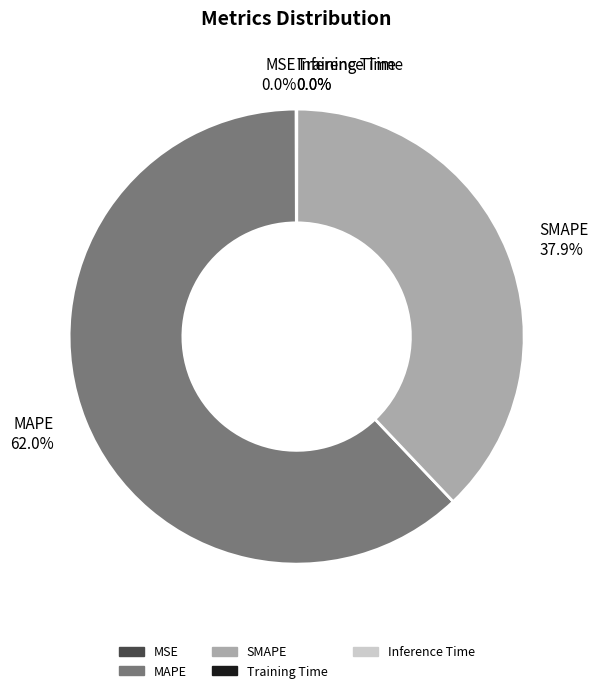

What is the largest slice in the pie chart?

MAPE